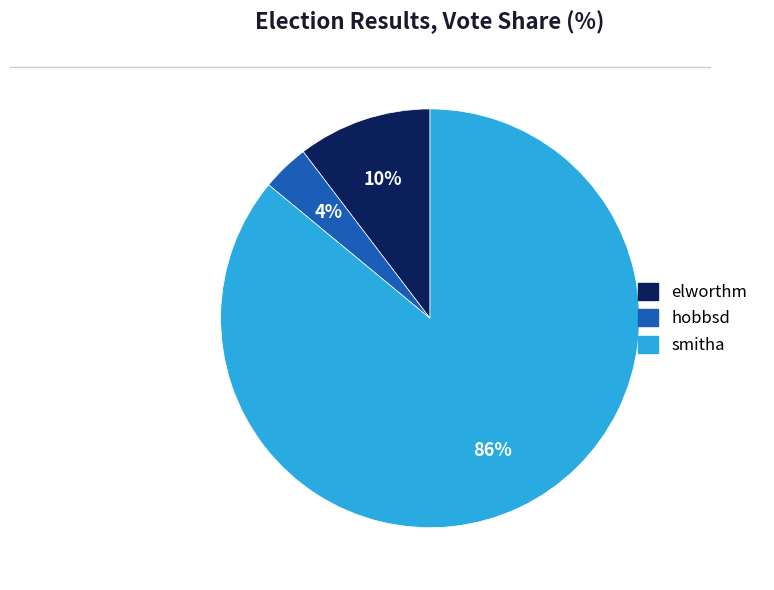

To the nearest percent, what is the average slice percentage?

33%